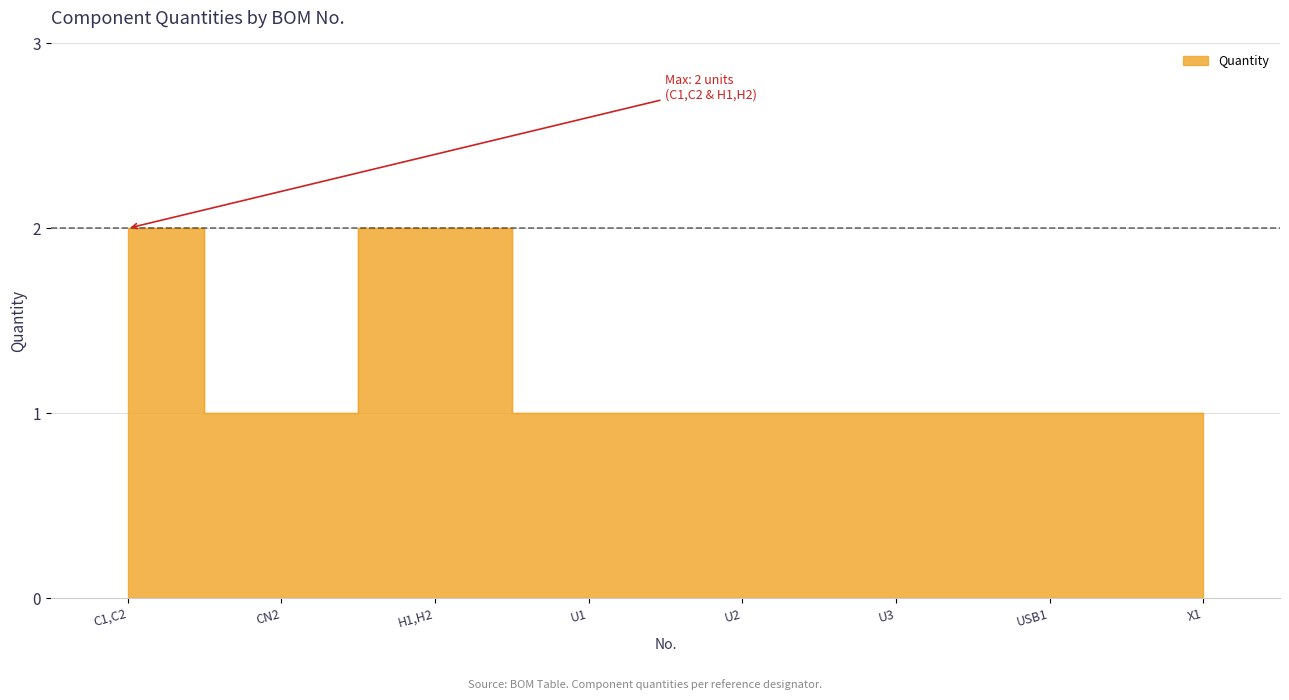

What is the change in value from C1,C2 to U3?

-1